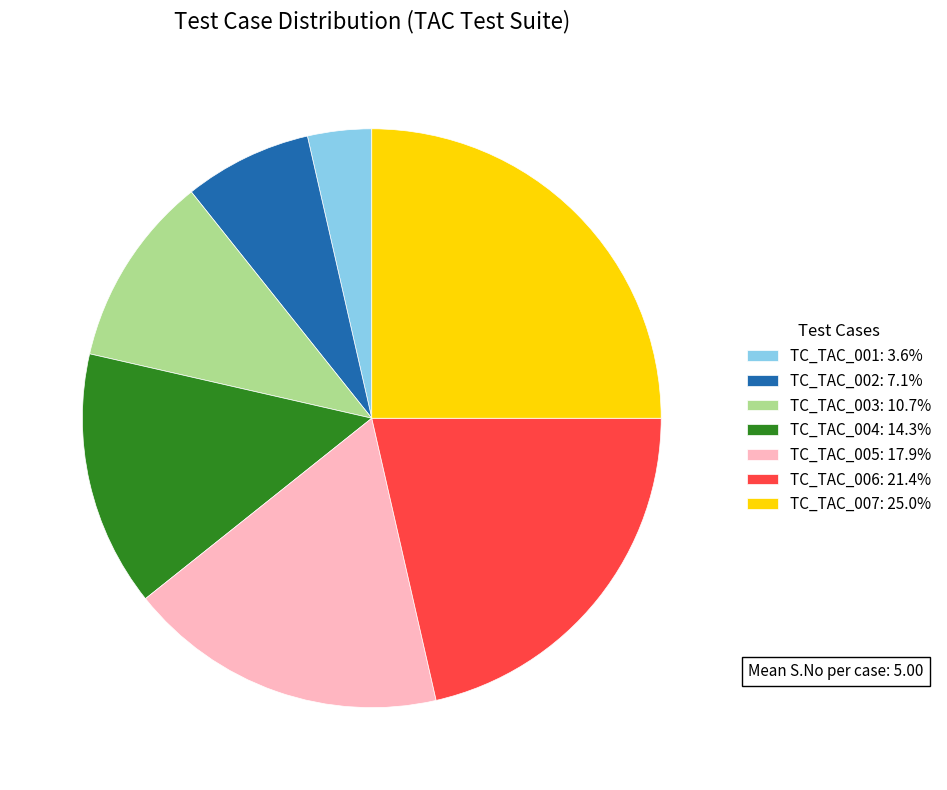

Is it true that TC_TAC_005 is 4% of the pie?

False